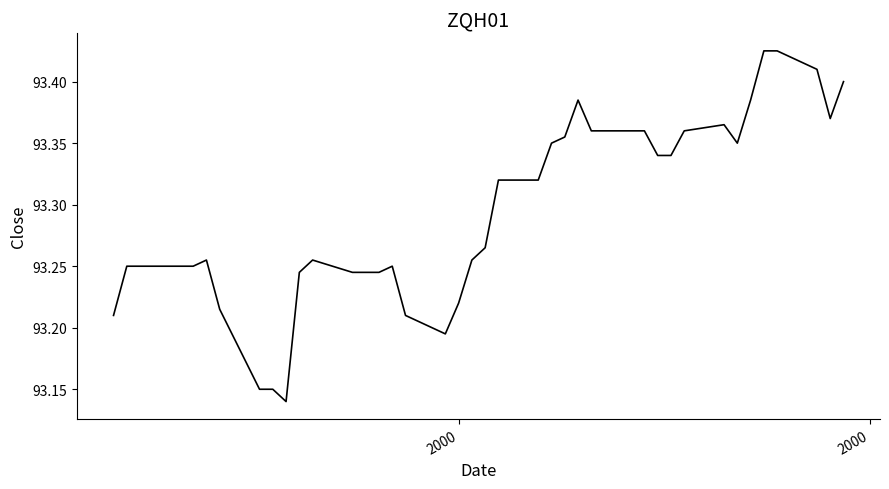

What is the difference between the maximum and minimum values?

0.3